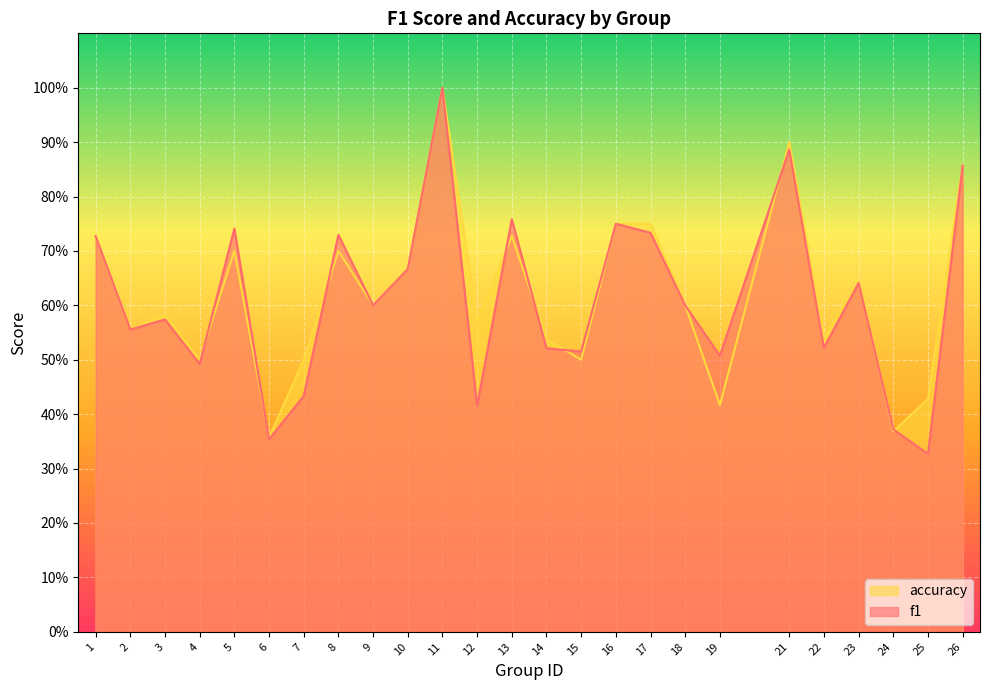

What is the difference between the maximum and minimum values in the accuracy series?

0.6